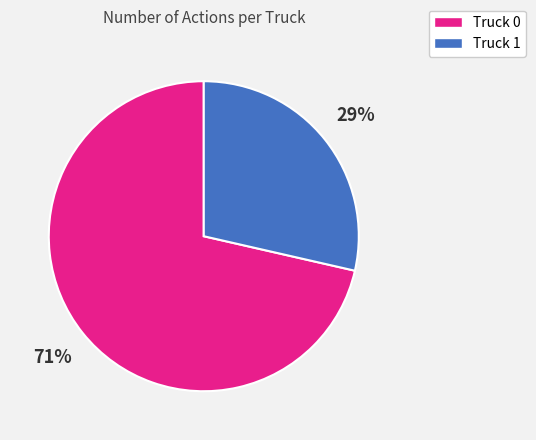

Which slice is the largest?

Truck 0